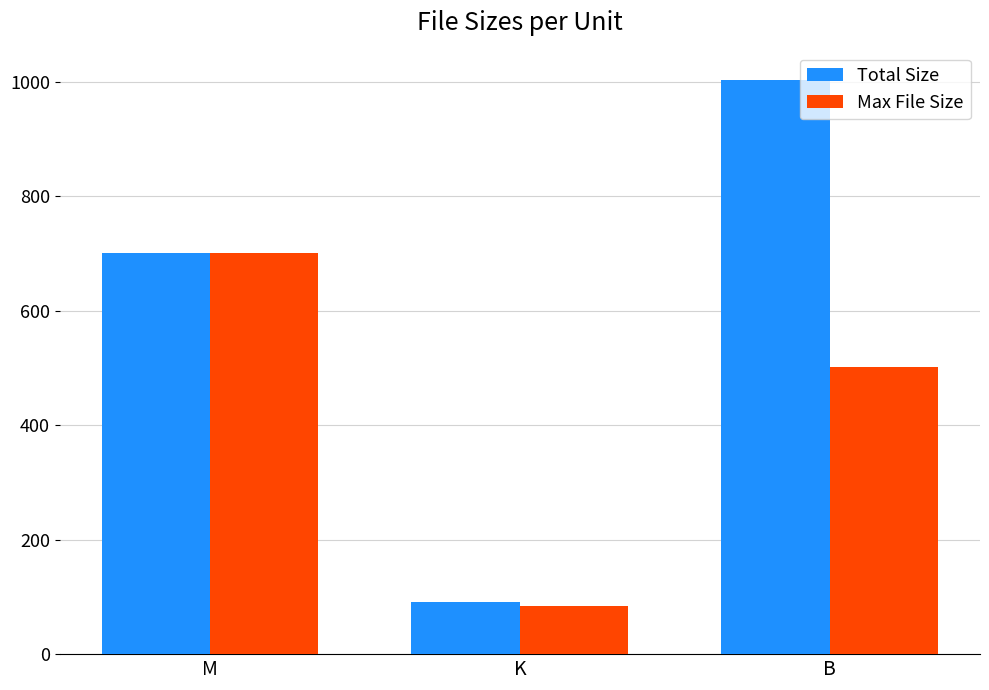

Reading left to right, what are all the values shown in this chart?

Total Size: M=700.6	K=91.7	B=1004.0
Max File Size: M=700.6	K=83.7	B=502.0